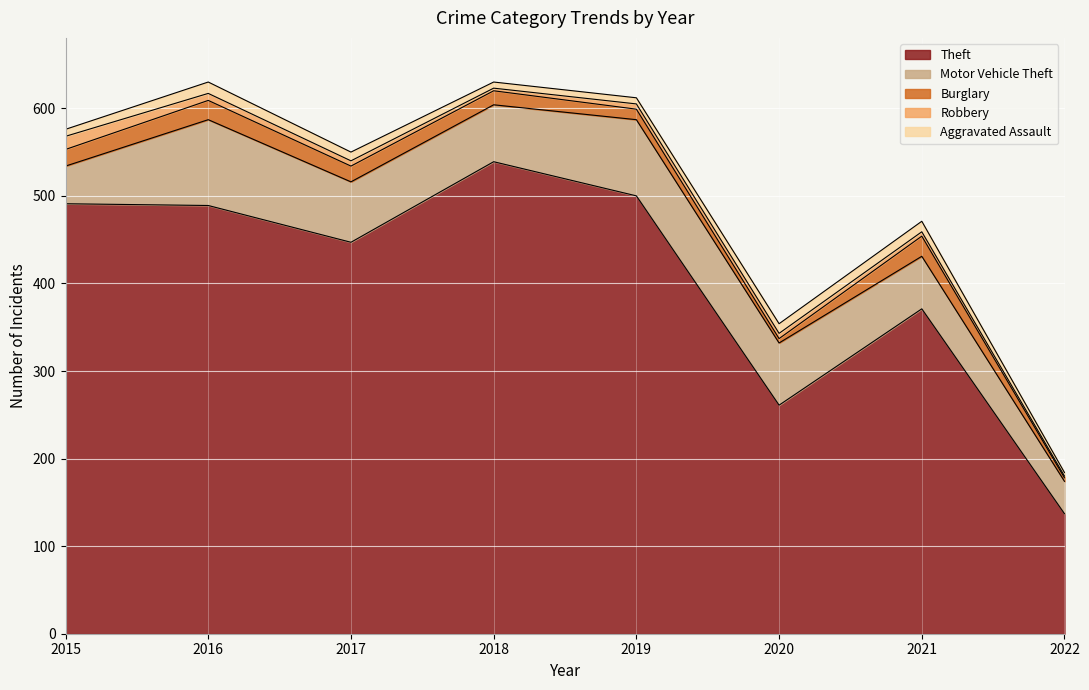

What is the total value across all series at 2022?

184